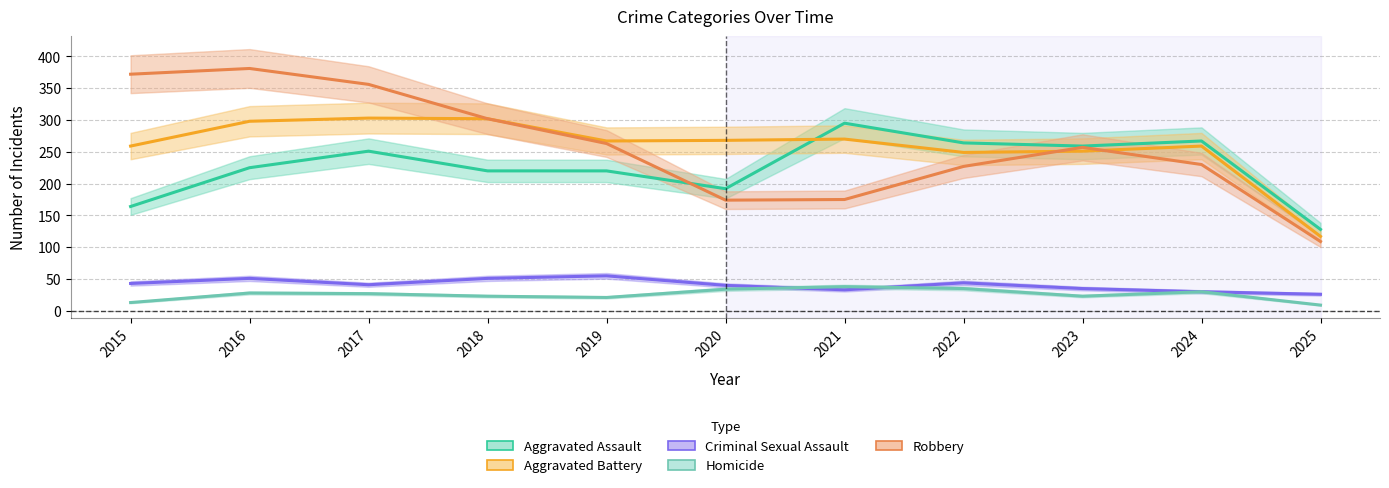

What is the lowest value of the Homicide series?

9